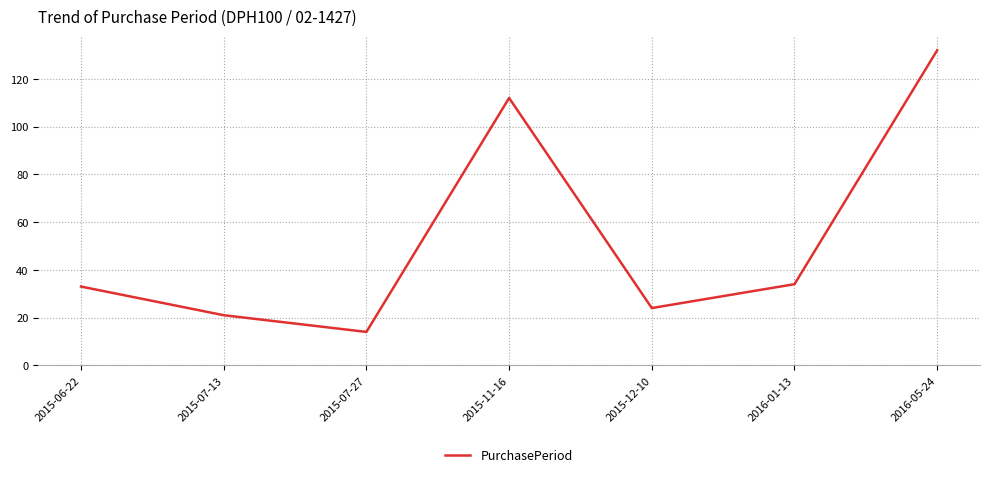

How many lines are shown in the chart?

1